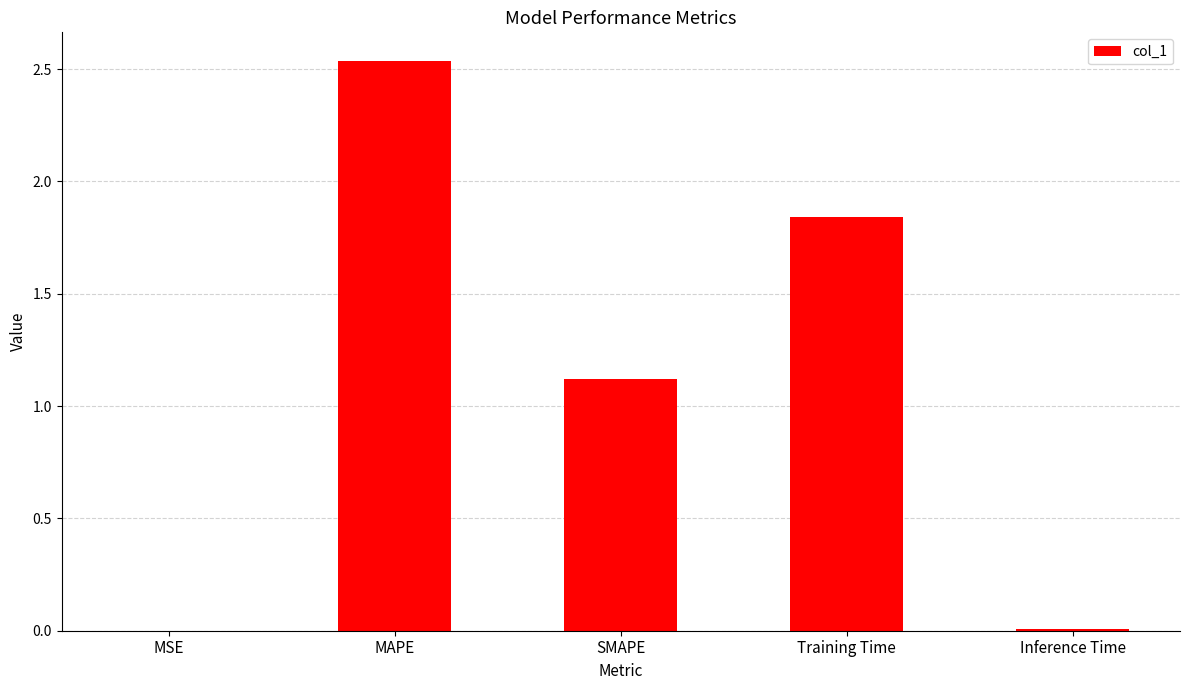

At which label does the data first exceed 1?

MAPE